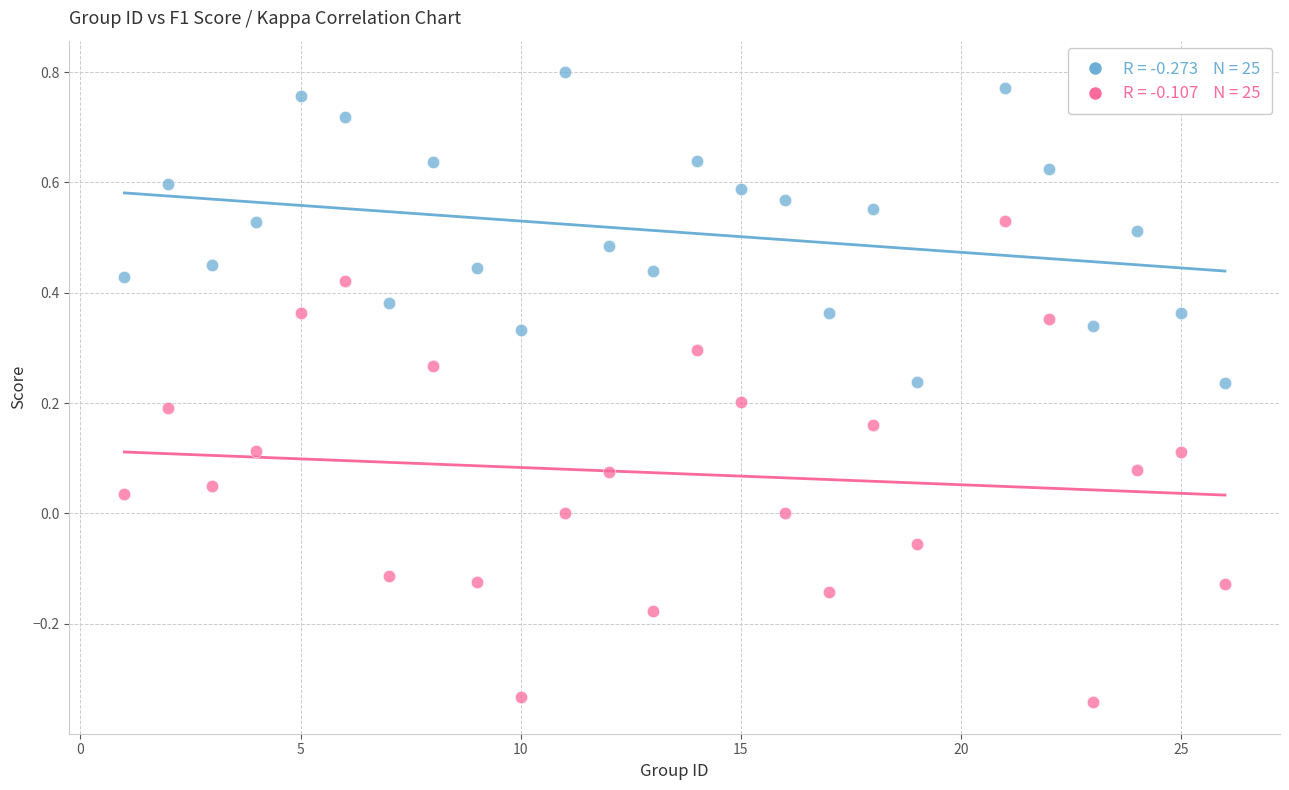

Across all data points, what is the range of X values (max minus min)?

25.0